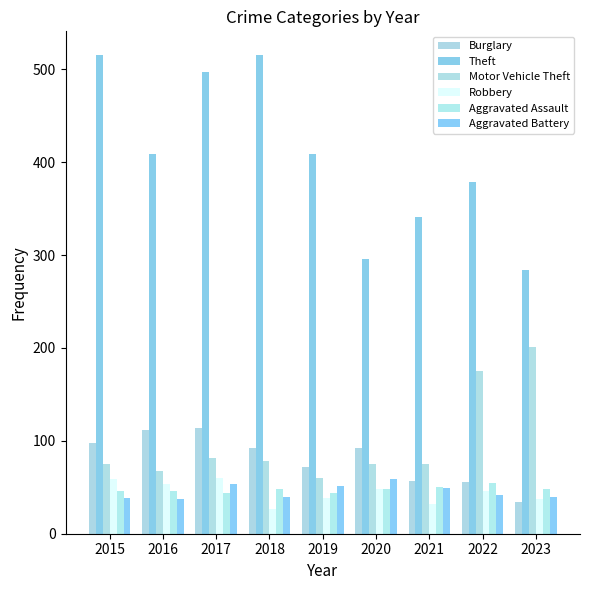

What is the sum of the Robbery values at 2022 and 2019?

84